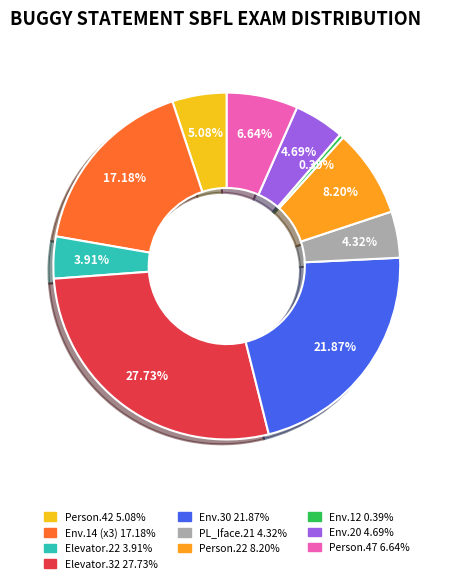

How many segments does this pie chart have?

10